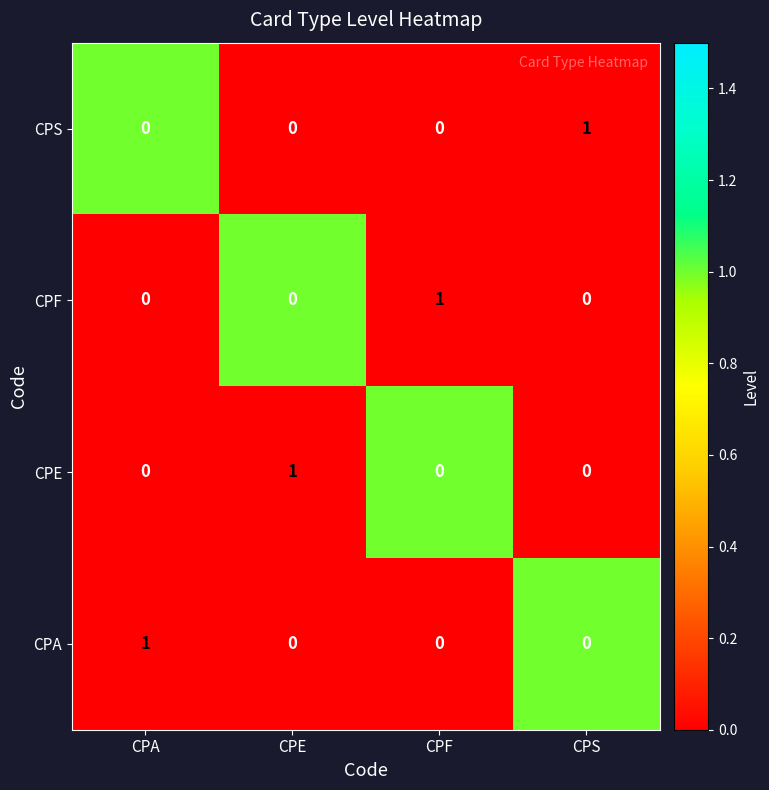

Reading right to left, what are all the values shown in this chart?

CPS: 1	0	0	0
CPF: 0	1	0	0
CPE: 0	0	1	0
CPA: 0	0	0	1